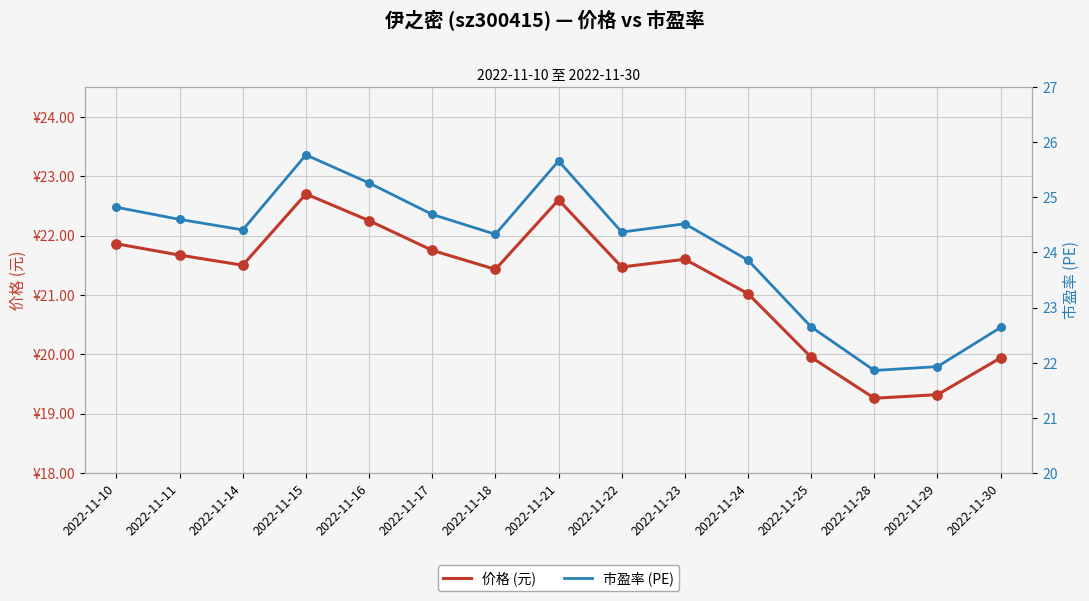

What are all the series names shown in the legend?

价格 (元), 市盈率 (PE)